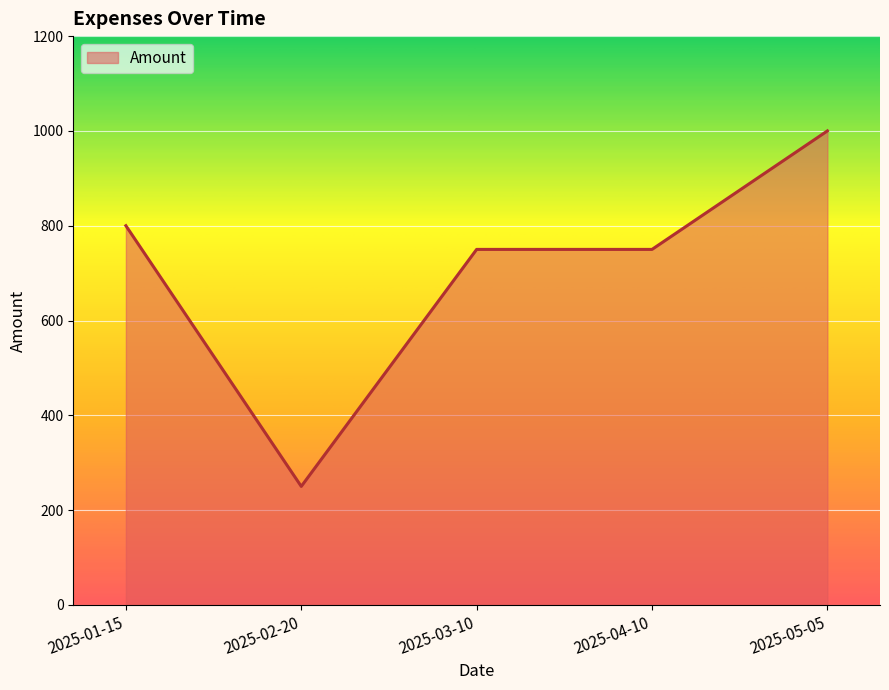

How many lines are shown in the chart?

1